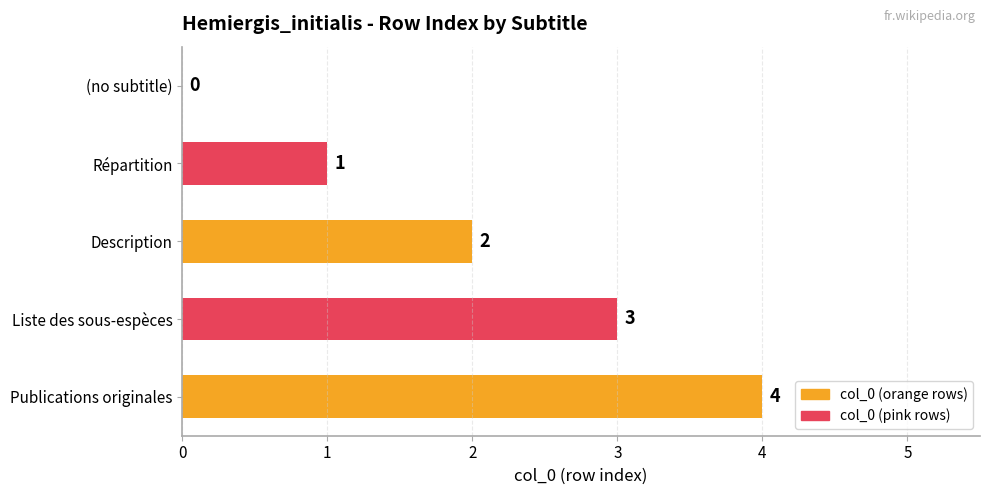

What is the change in value from Répartition to Description?

+1